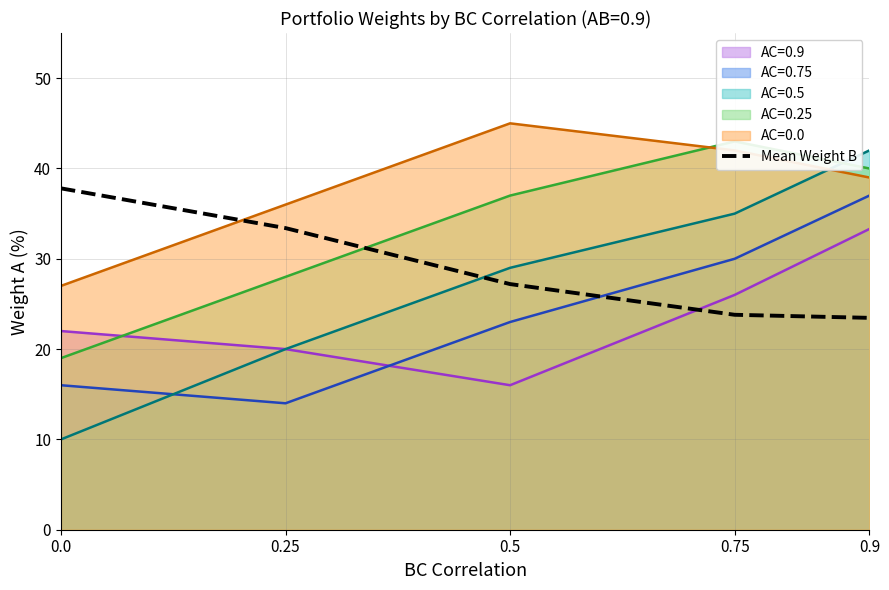

List the labels in order of value, smallest first.

0.9, 0.75, 0.5, 0.25, 0.0